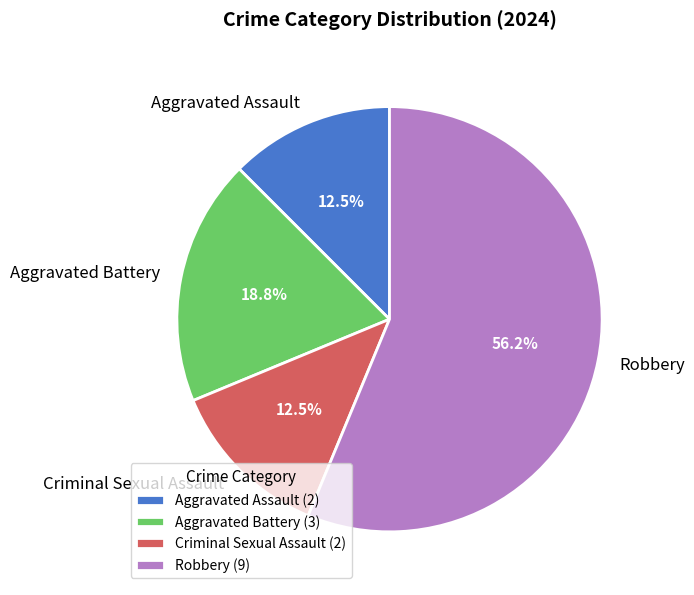

Is Robbery the majority of the pie?

Yes